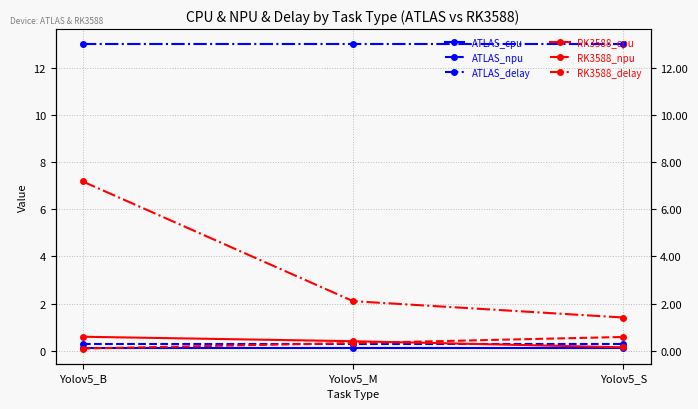

Between Yolov5_M and Yolov5_S, which is larger?

Yolov5_M